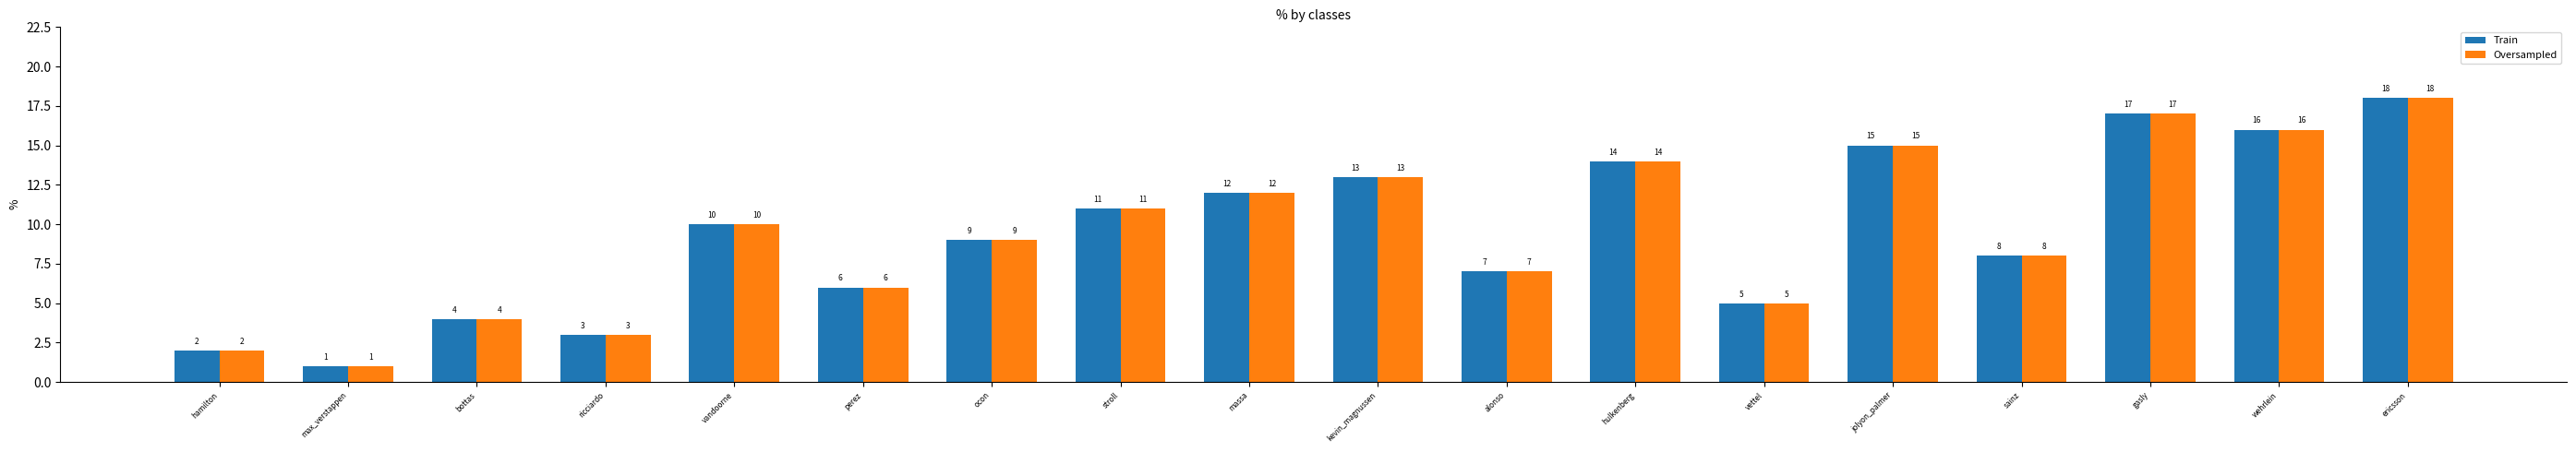

At which label is Oversampled closest to 9?

ocon